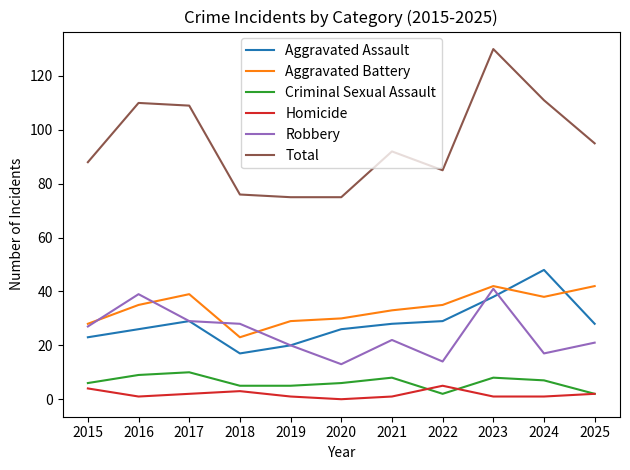

True or false: Criminal Sexual Assault and Aggravated Battery intersect in this chart.

False